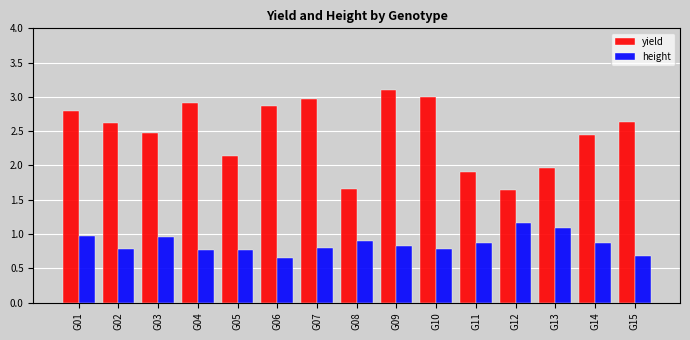

How many data points does each series have?

15